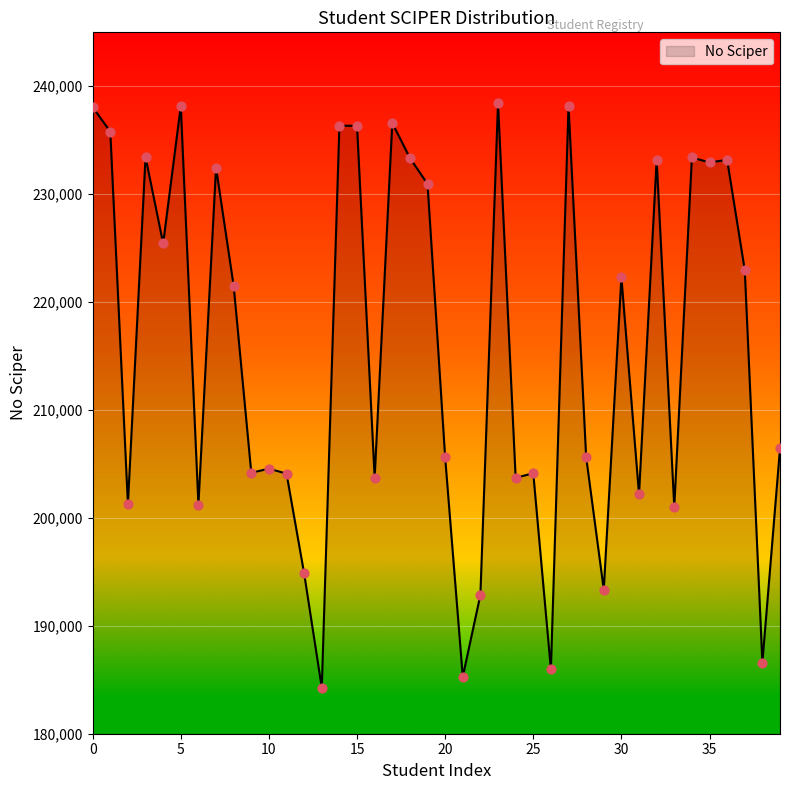

What is the difference between the maximum and minimum values?

54164